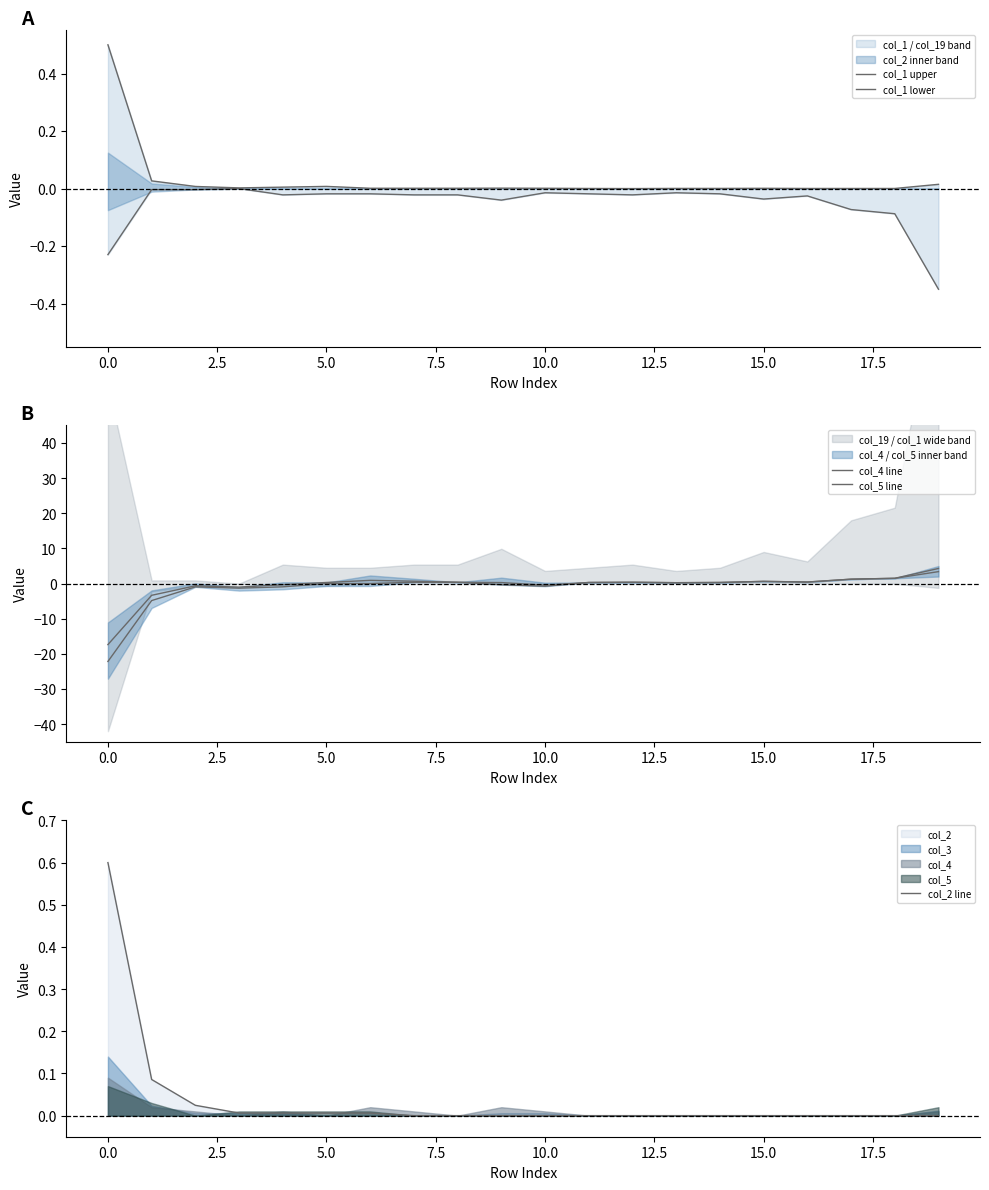

In col_4 line, how many points are higher than both neighbors (excluding endpoints)?

4